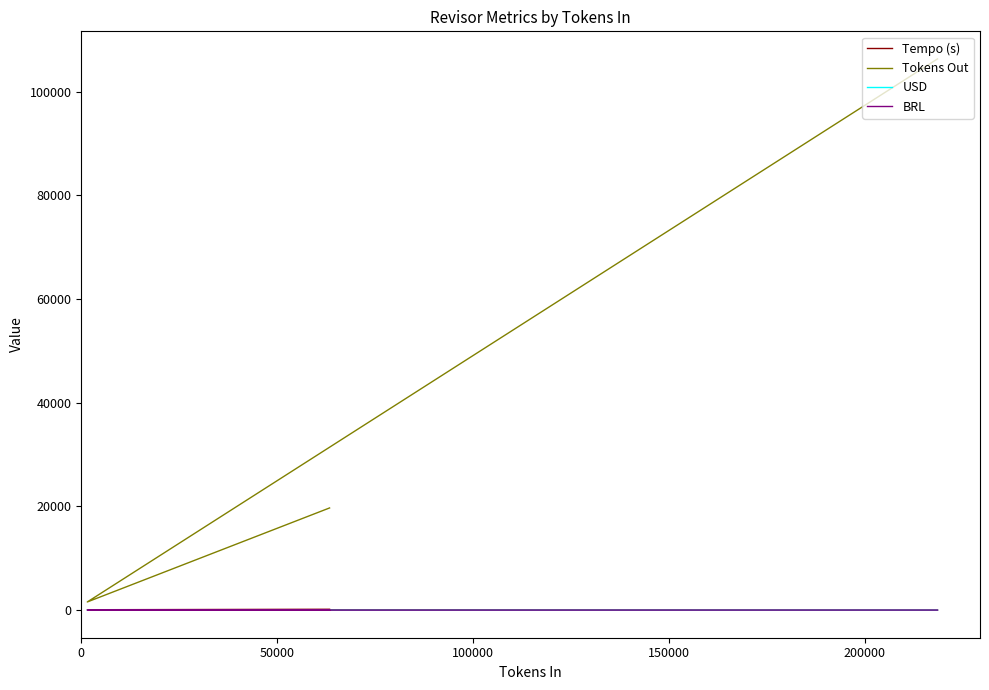

The Tempo (s) series shows 78.5 at 0. True or false?

False